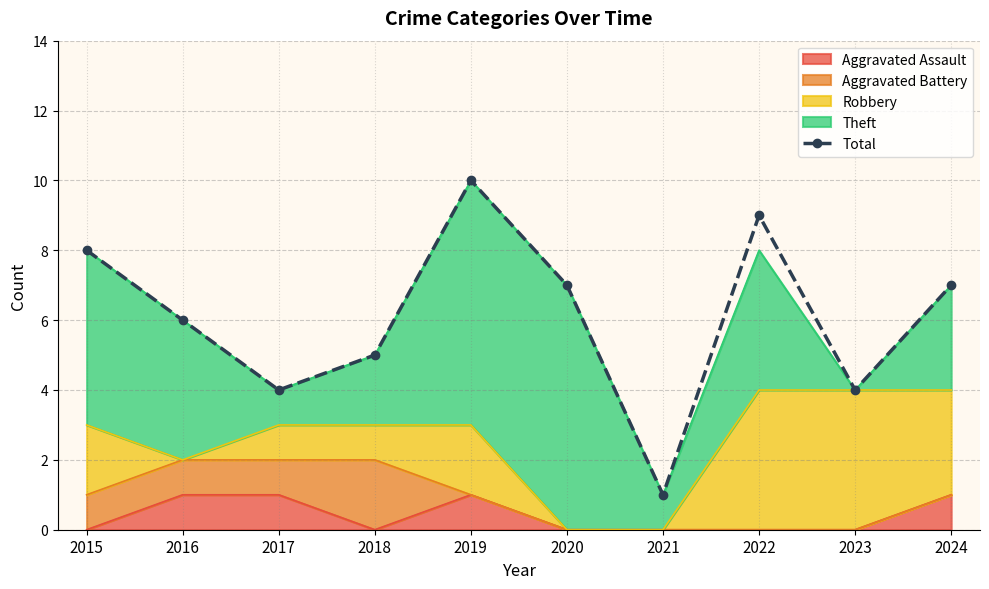

List the labels in order of value, largest first.

2019, 2022, 2015, 2020, 2024, 2016, 2018, 2017, 2023, 2021